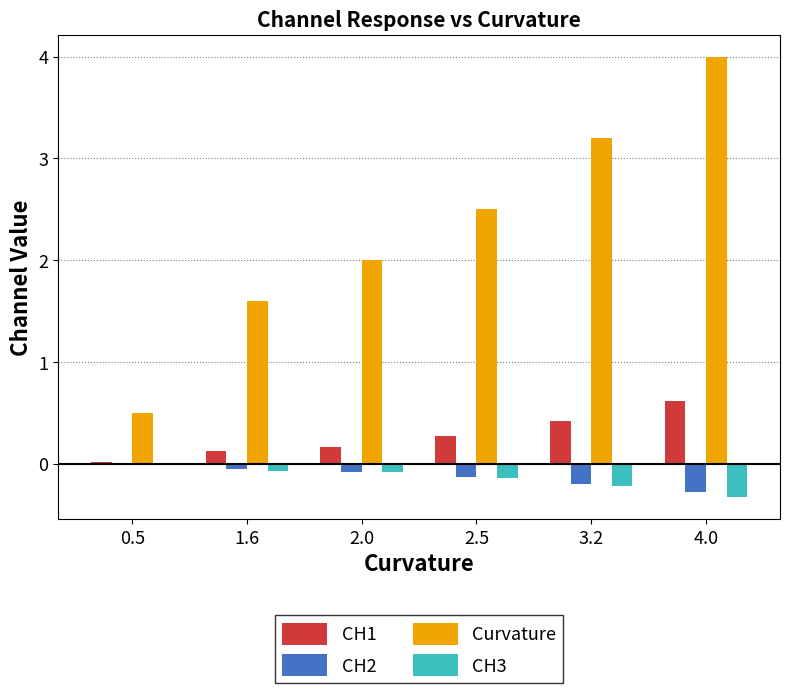

What is the difference between the CH3 values at 0.5 and 2.0?

0.1